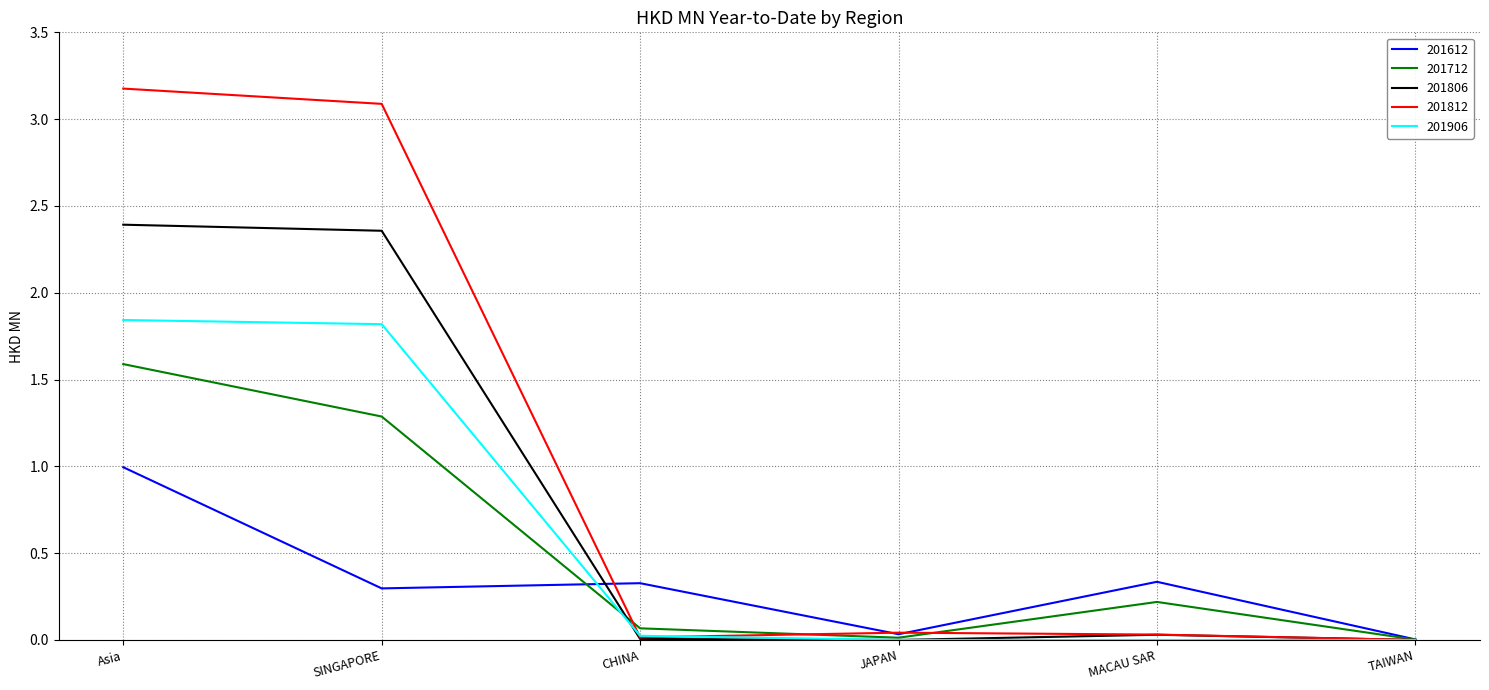

At which category is the sum across all series the highest?

Asia